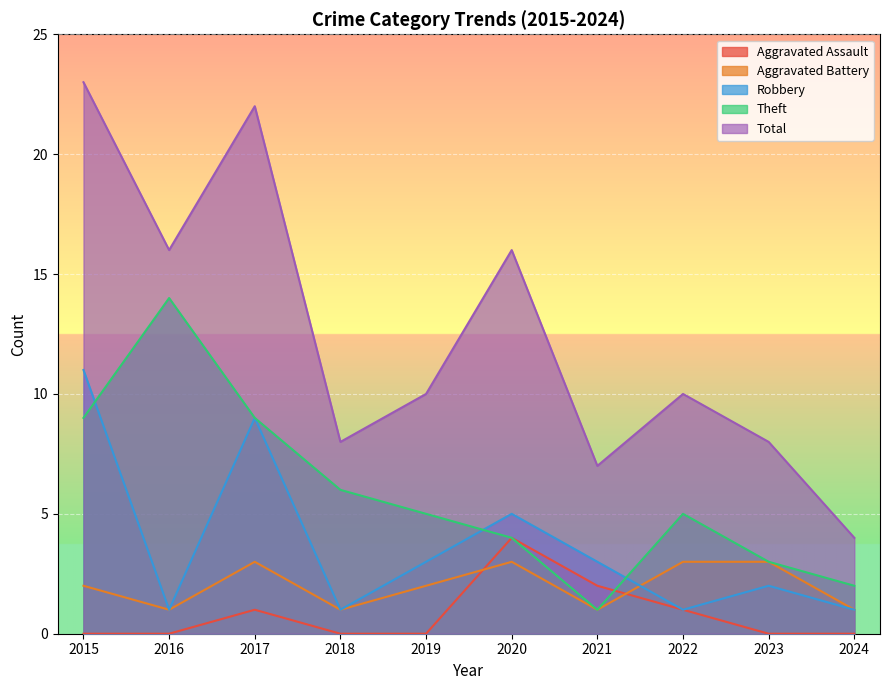

True or false: Total and Aggravated Assault cross at least once.

False